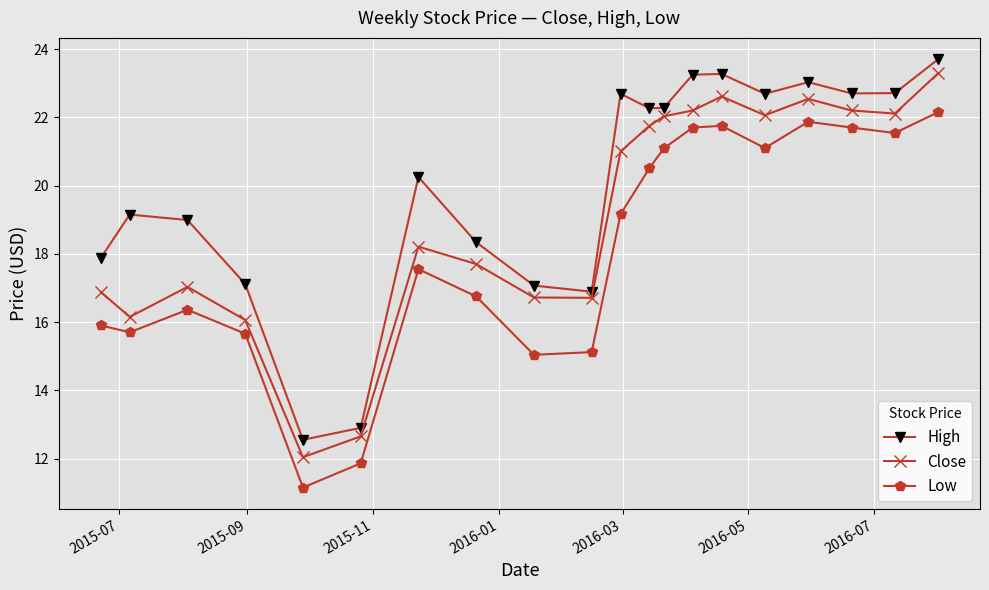

What is the sum of all Close values?

381.9